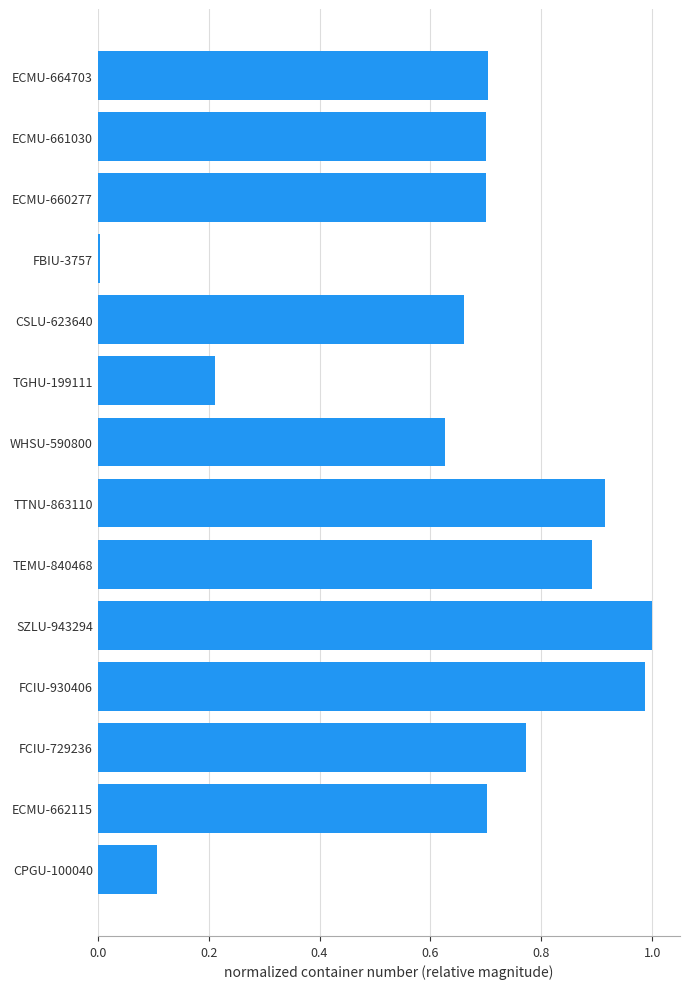

At which category does the chart reach its minimum across all series?

FBIU-3757